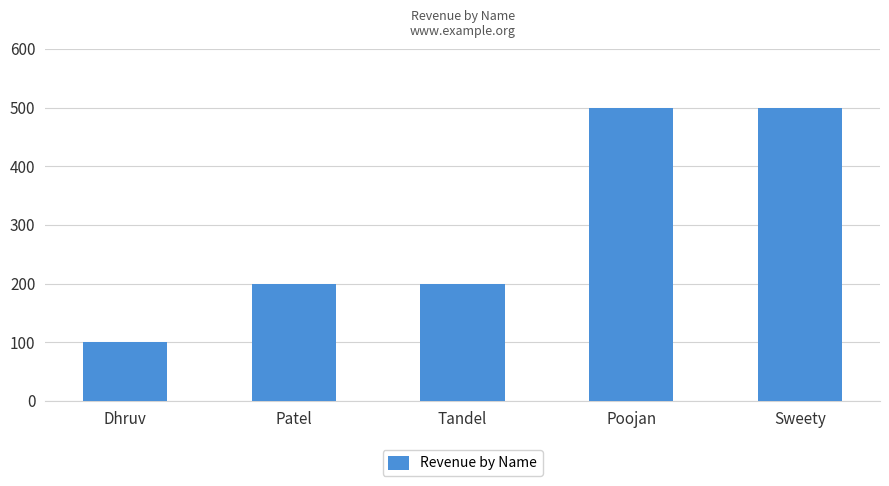

What is the minimum value shown in the chart?

100